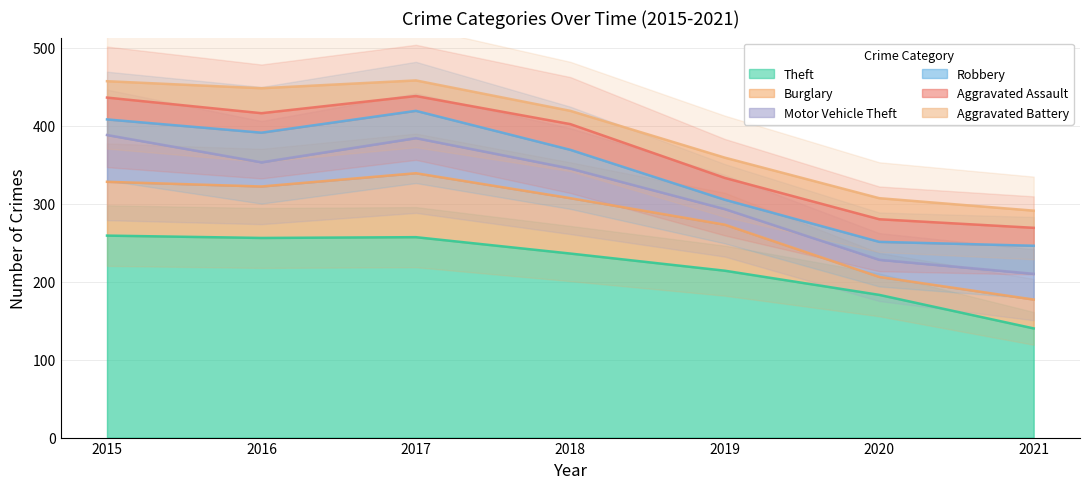

List the series in order of their peak value, highest first.

Theft, Burglary, Motor Vehicle Theft, Robbery, Aggravated Assault, Aggravated Battery